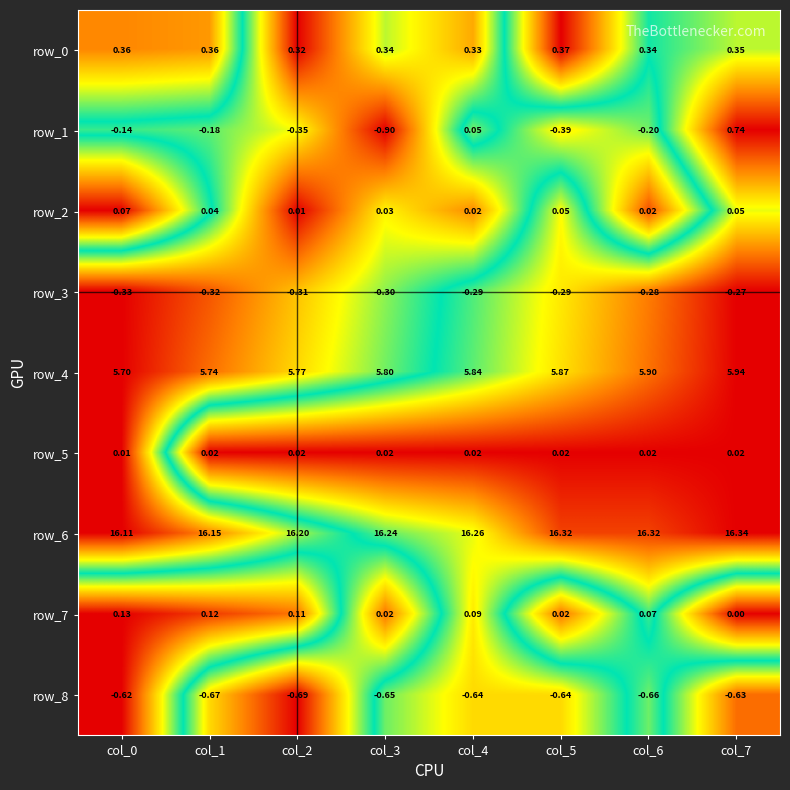

The value of row_5 at col_0 is 0.0. True or false?

True